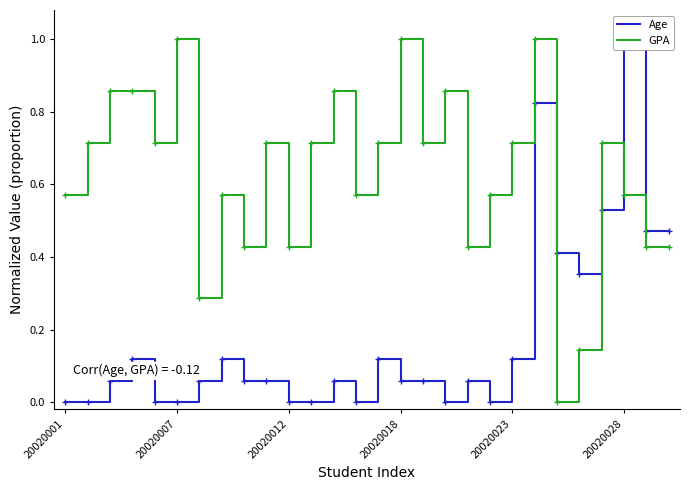

How many data points in Age are above 0?

19